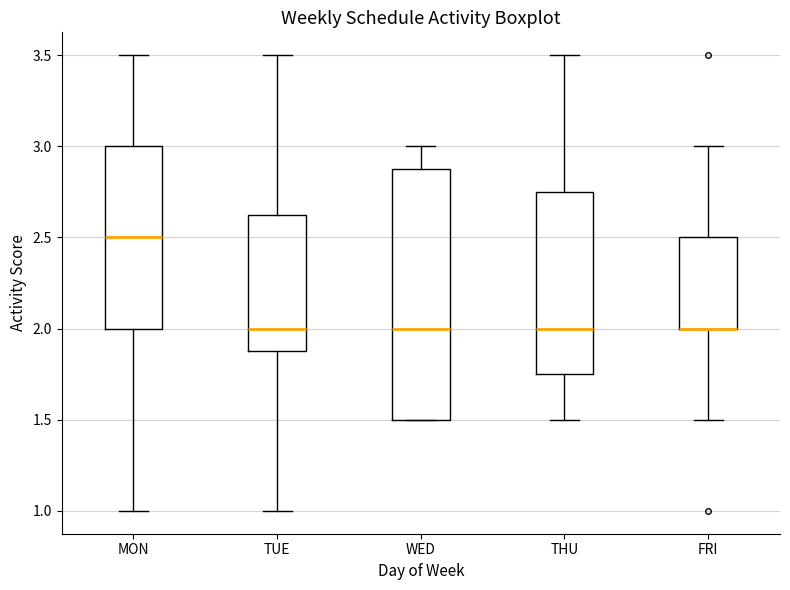

Reading left to right, transcribe this box plot: for each box, give where its median line is, the range the box spans, and where its two whiskers end, as read against the y-axis. The values are not printed on the chart, so give them approximately, as read against the axis.

MON: median 2.50, box 2.00 to 3.00, whiskers 1.00 to 3.50
TUE: median 2.00, box 1.90 to 2.65, whiskers 1.00 to 3.50
WED: median 2.00, box 1.50 to 2.90, whiskers 1.50 to 3.00
THU: median 2.00, box 1.75 to 2.75, whiskers 1.50 to 3.50
FRI: median 2.00 (drawn on the box's lower edge), box 2.00 to 2.50, whiskers 1.50 to 3.00